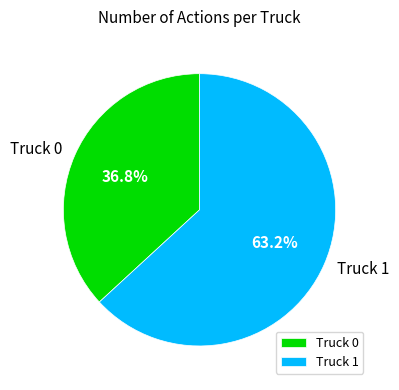

To the nearest percent, what is the difference between the Truck 0 and Truck 1 slice percentages?

26%